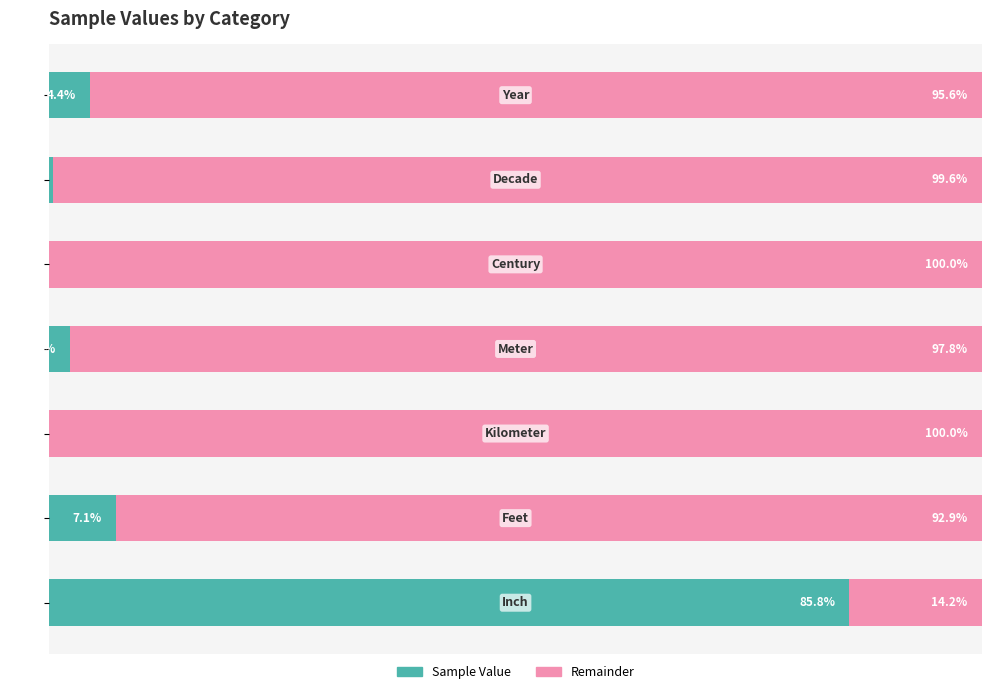

How many categories are shown in the chart?

7